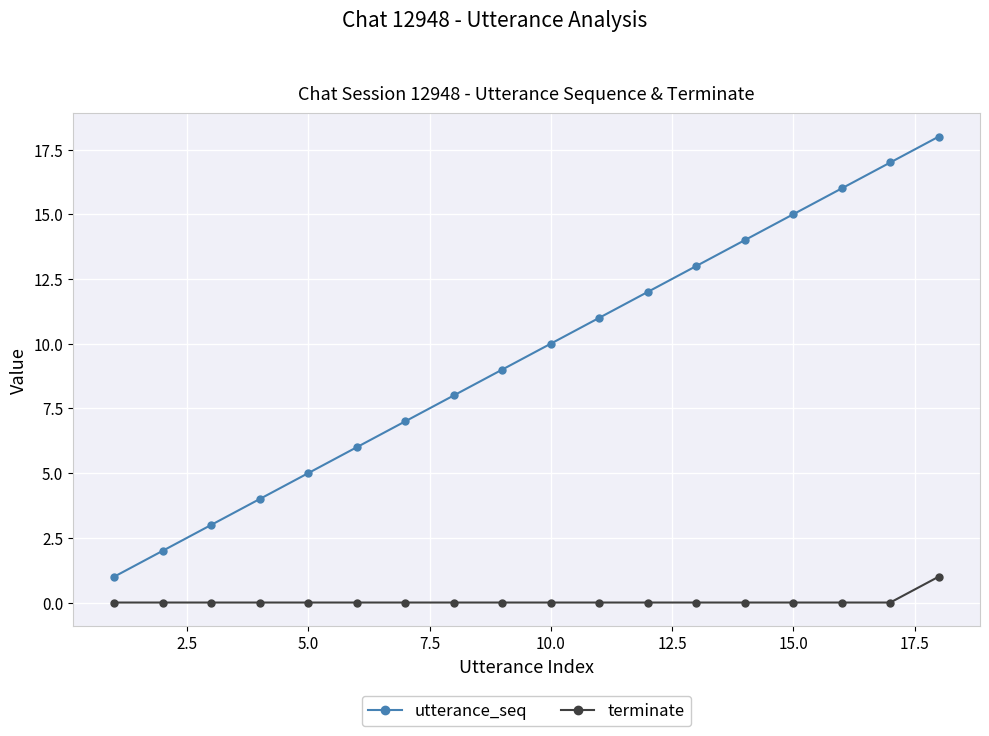

What are all the series names shown in the legend?

utterance_seq, terminate